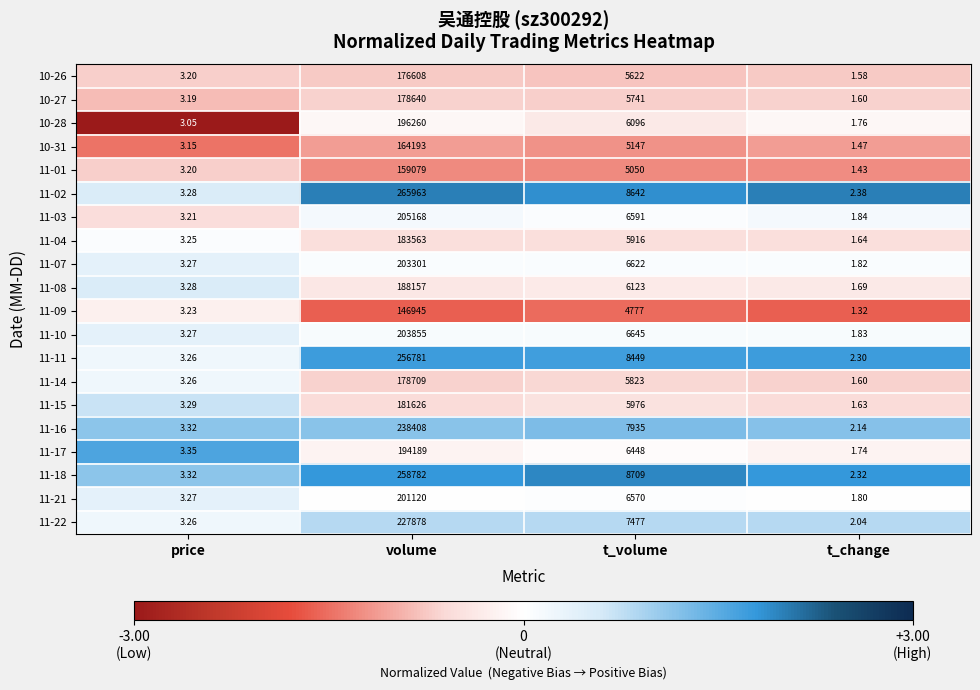

How many data points in 11-07 are less than 6622?

2